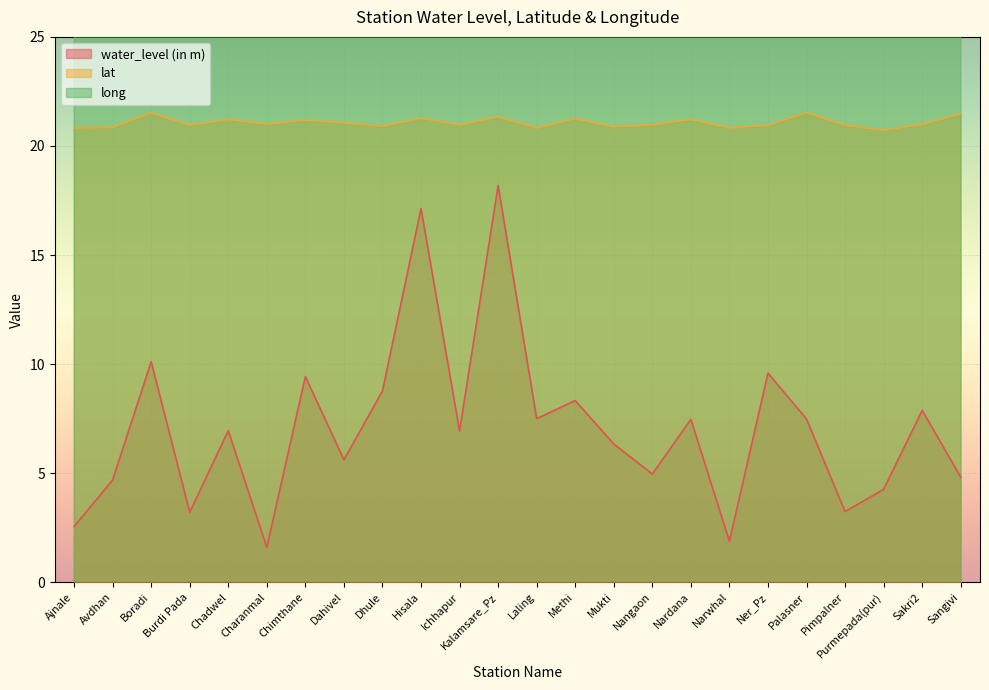

What is the value of the lat point at the 10th from the left?

21.3